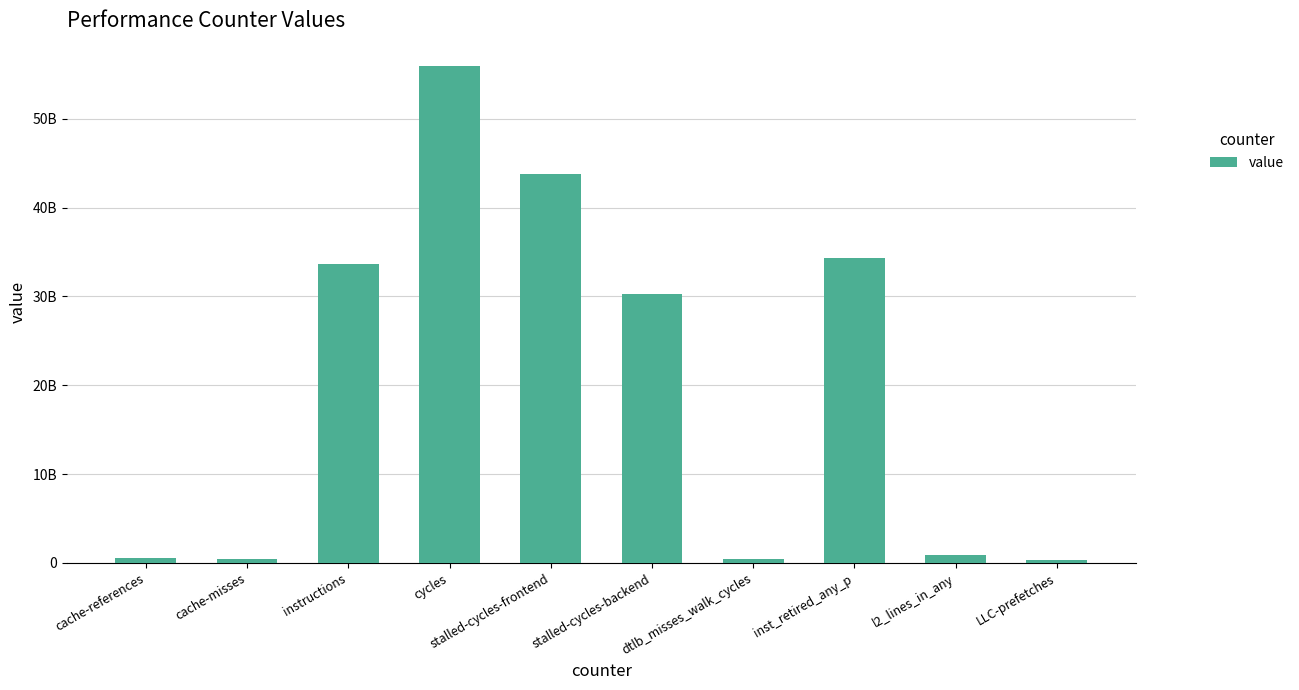

Which label corresponds to the largest value in the chart?

cycles